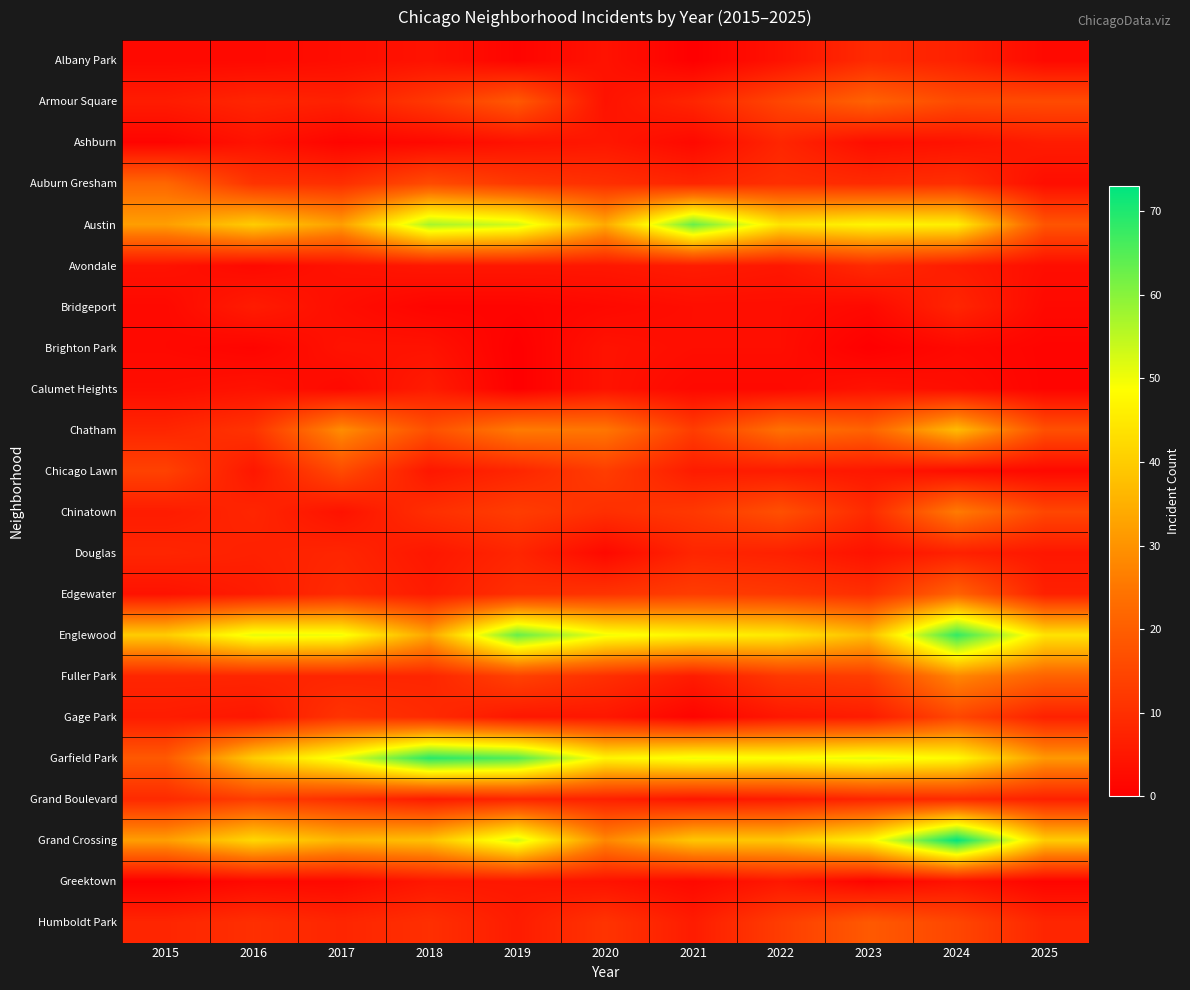

True or false: Ashburn has a value of 5 at 2020.

True